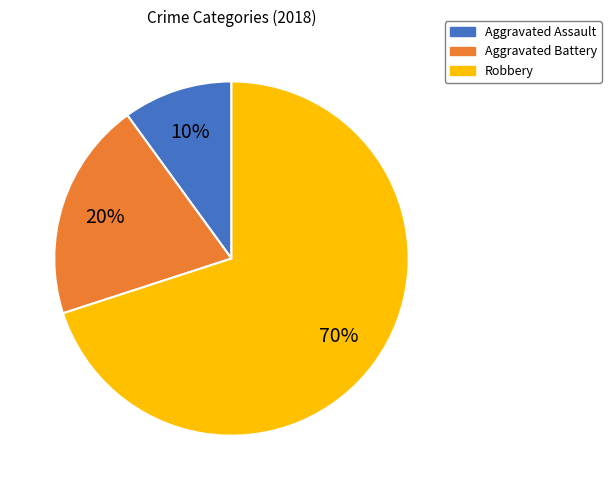

To the nearest percent, what portion does Aggravated Battery represent?

20%